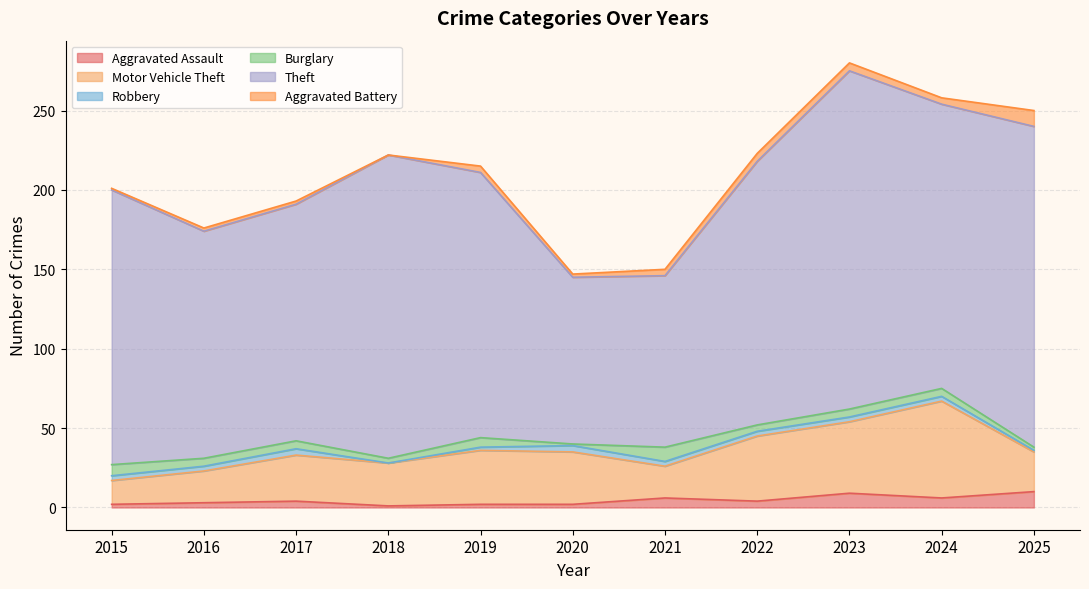

Is the value of Robbery at 2024 greater than the value of Motor Vehicle Theft at 2022?

No